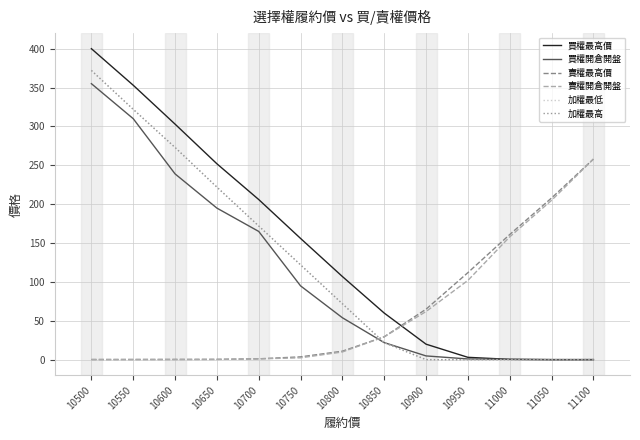

At how many categories does at least one series exceed 377?

1